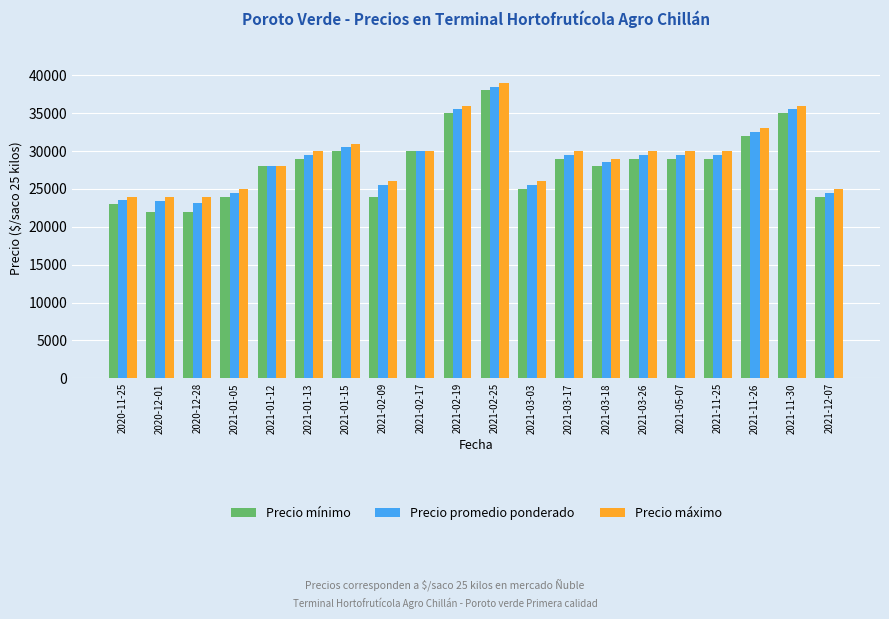

At which category does the chart reach its peak across all series?

2021-02-25